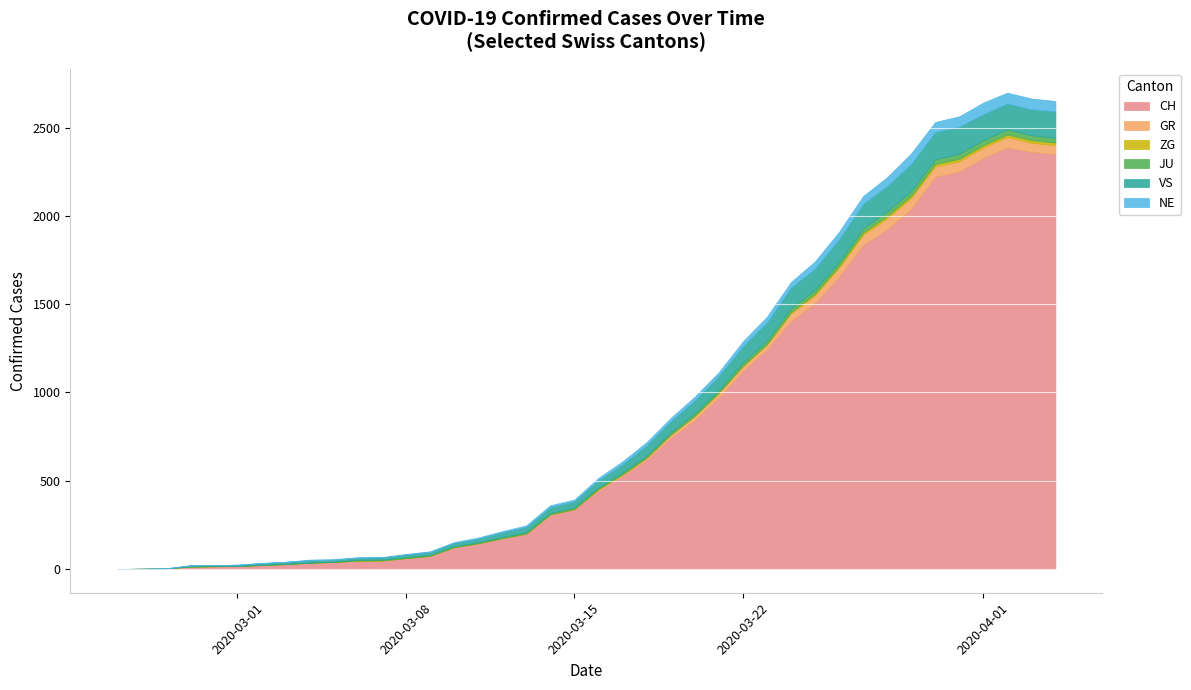

Count the number of data series in this chart.

6